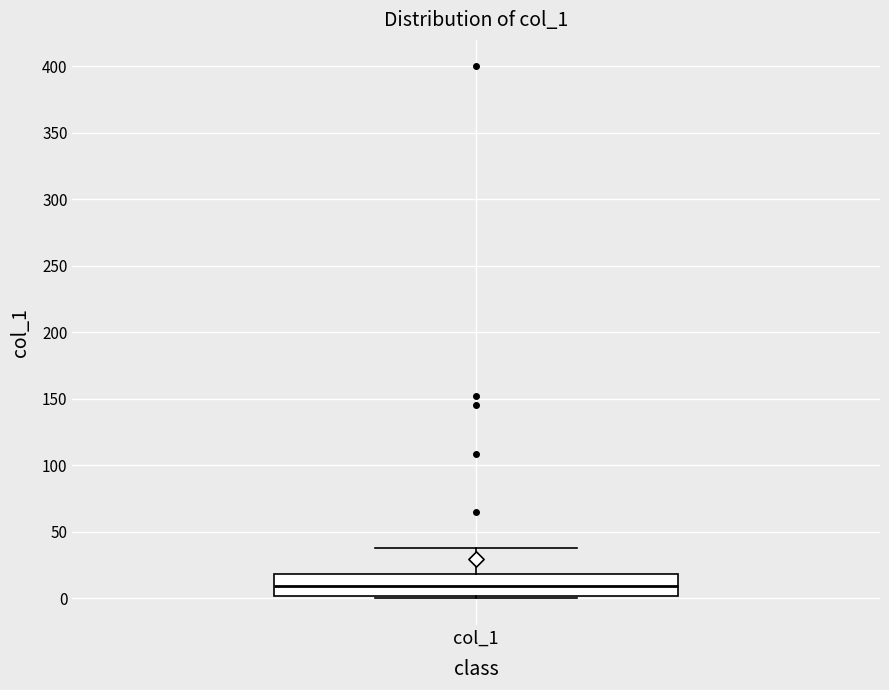

Where is the lower edge of the box for col_1 on the y-axis? The values are not printed on the chart, so give them approximately, as read against the axis.

0